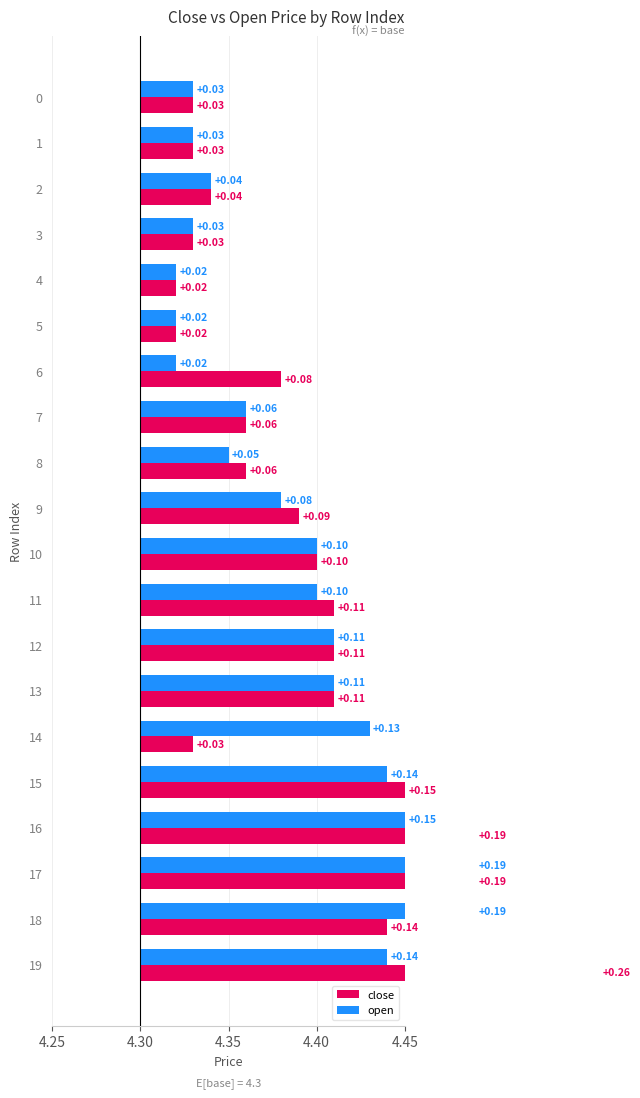

Reading left to right, transcribe all the data shown in this chart.

close: 0.0	0.0	0.0	0.0	0.0	0.0	0.1	0.1	0.1	0.1	0.1	0.1	0.1	0.1	0.0	0.2	0.2	0.2	0.1	0.3
open: 0.0	0.0	0.0	0.0	0.0	0.0	0.0	0.1	0.0	0.1	0.1	0.1	0.1	0.1	0.1	0.1	0.2	0.2	0.2	0.1